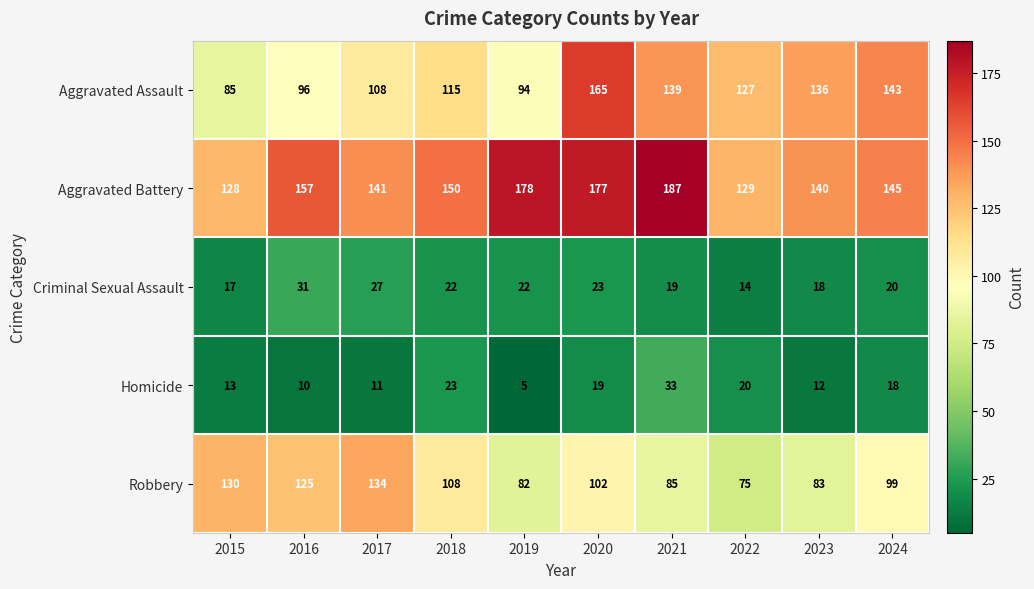

What is the average value of the Aggravated Battery series?

153